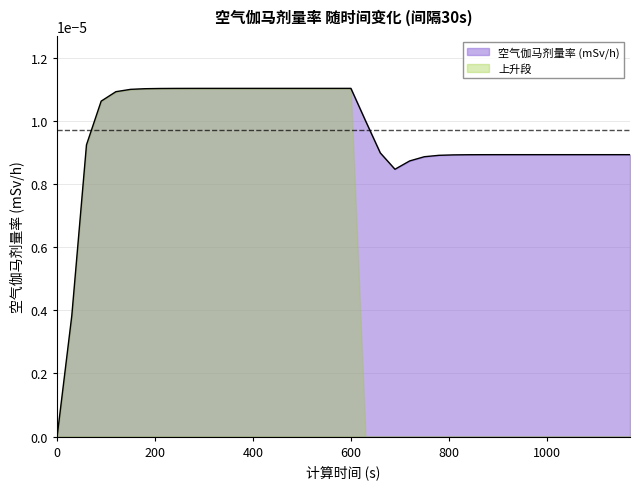

Rank the categories by value from highest to lowest.

300, 330, 360, 390, 420, 450, 480, 510, 540, 570, 600, 270, 240, 210, 180, 150, 120, 90, 630, 60, 660, 900, 930, 960, 990, 1020, 1050, 1080, 1110, 1140, 1170, 870, 840, 810, 780, 750, 720, 690, 30, 0